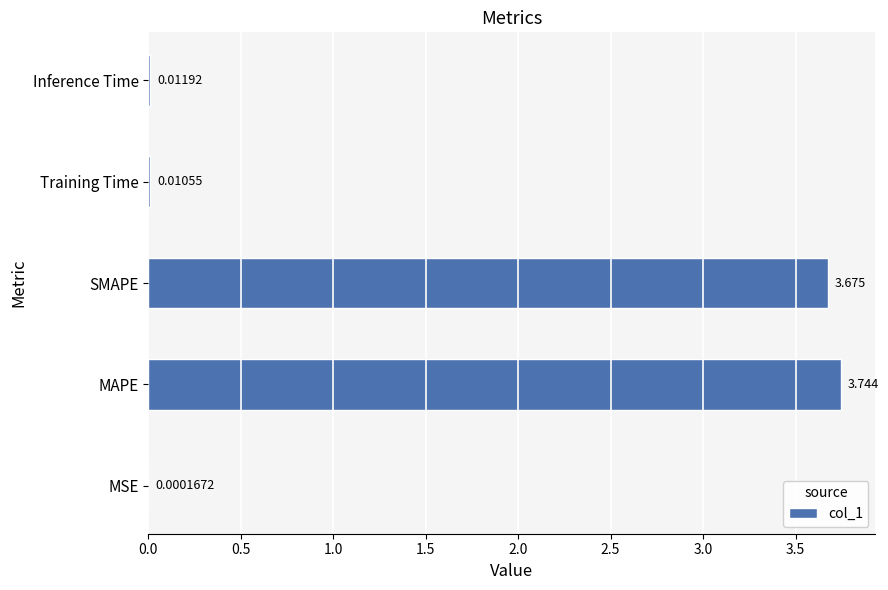

Where is the data nearest to the value 1?

Inference Time